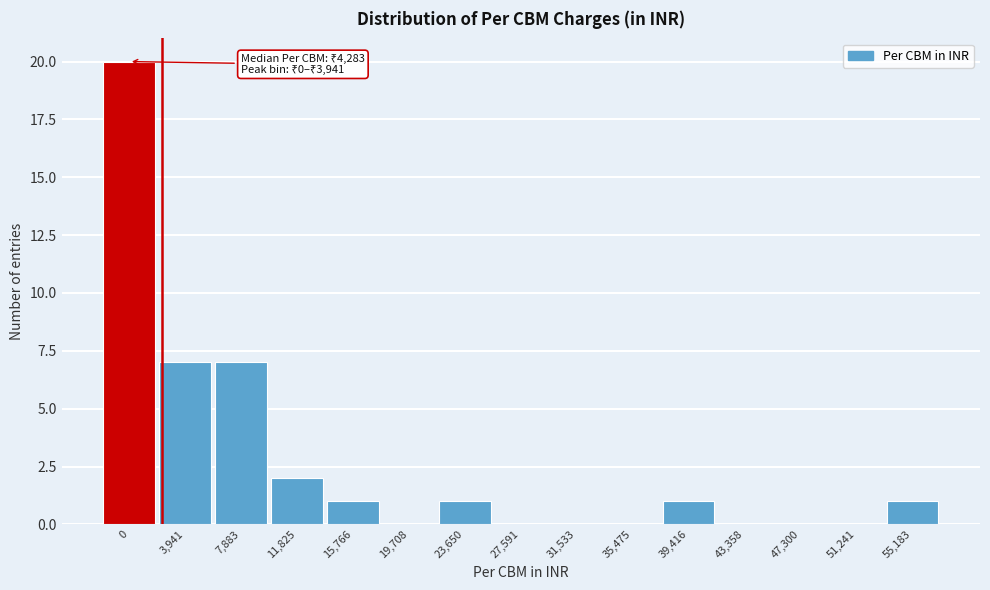

The chart shows a value of 1 at 55,183. True or false?

True